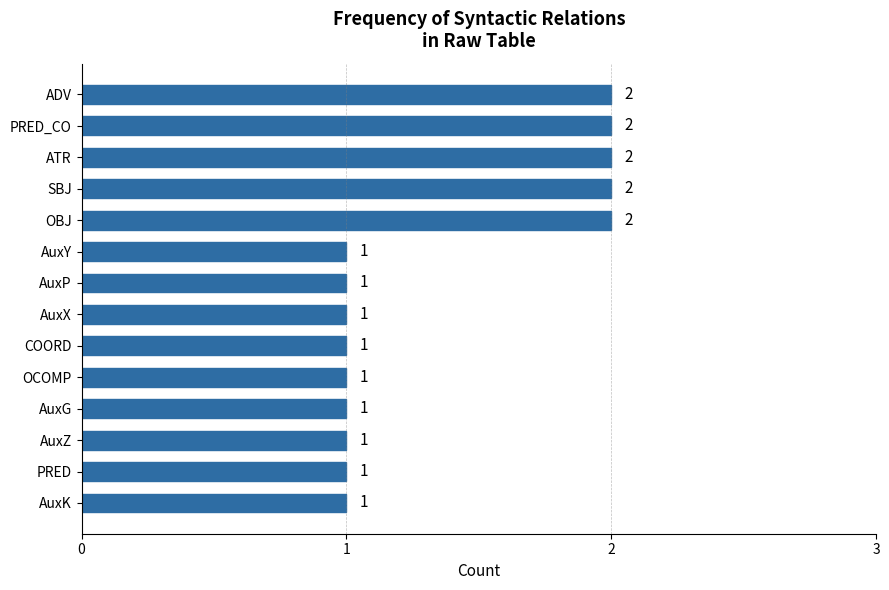

Between AuxZ and OBJ, which is larger?

OBJ